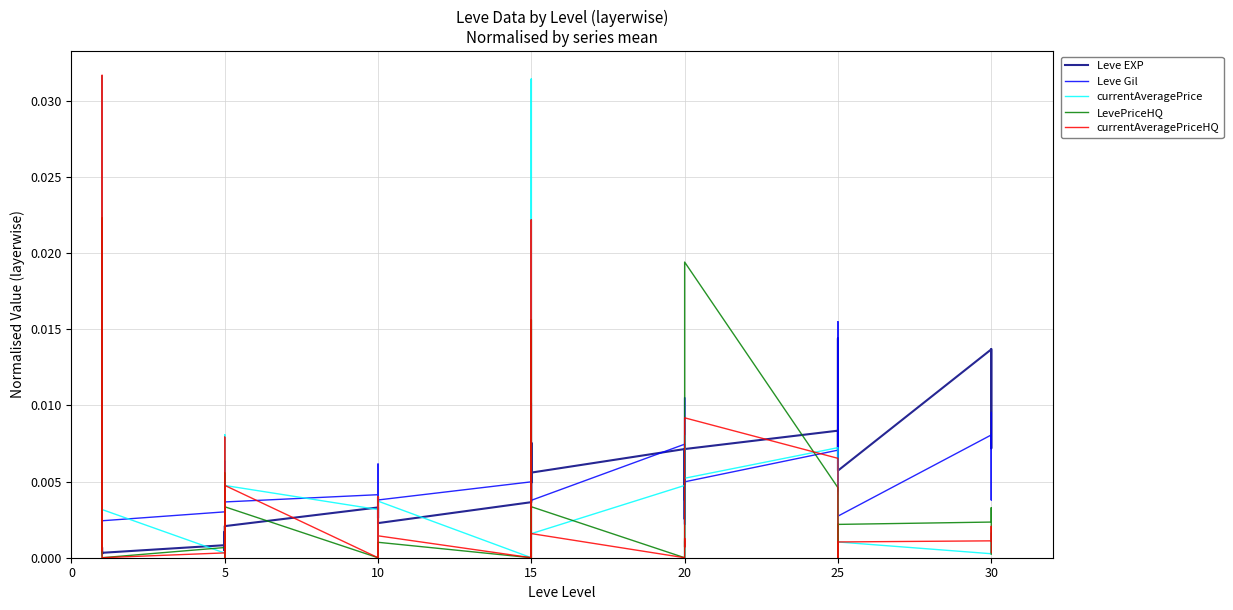

Which has a higher value, 20 or 10?

20